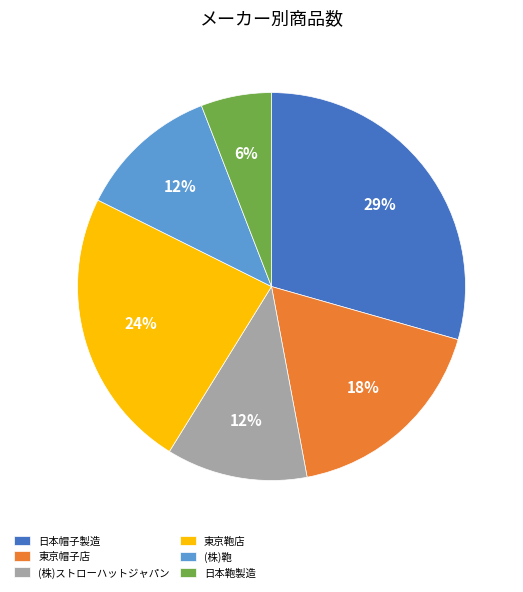

To the nearest percent, what is the average slice percentage?

17%